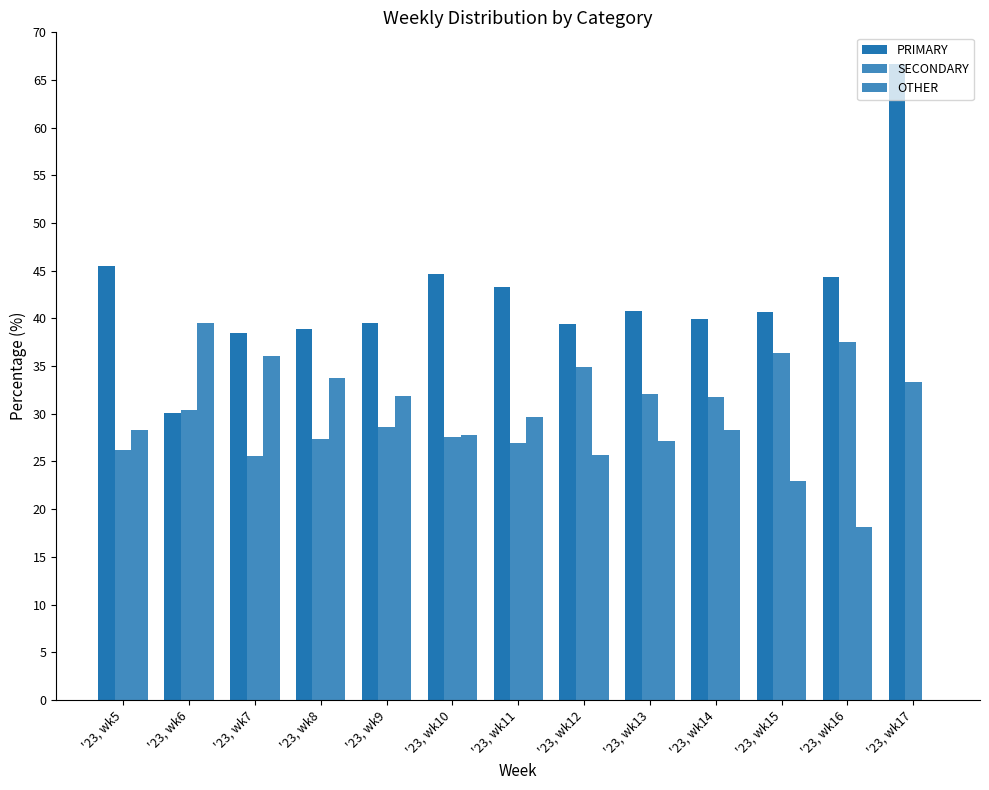

Does the chart contain stacked bars?

No